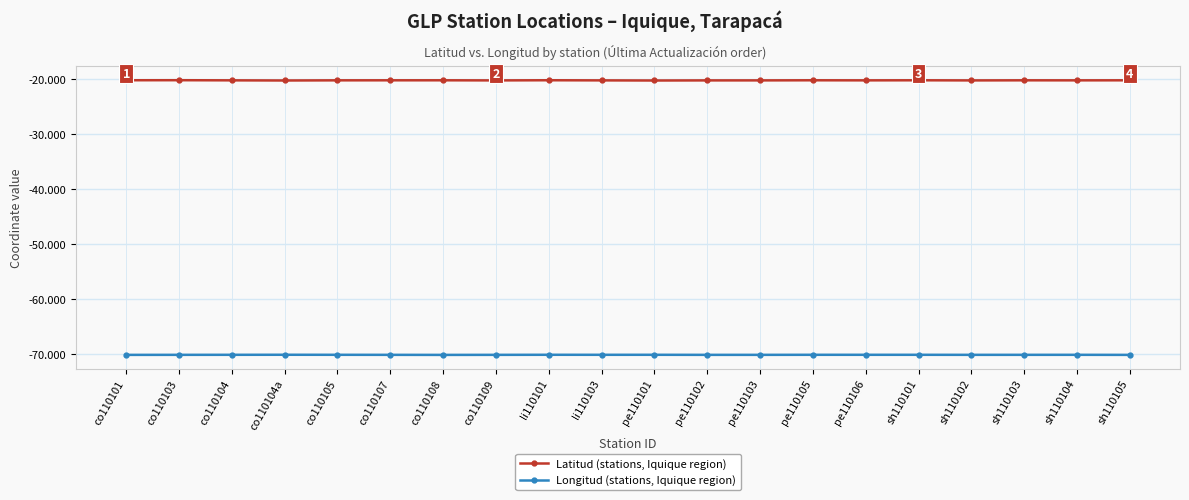

What is the smallest value displayed?

-70.2